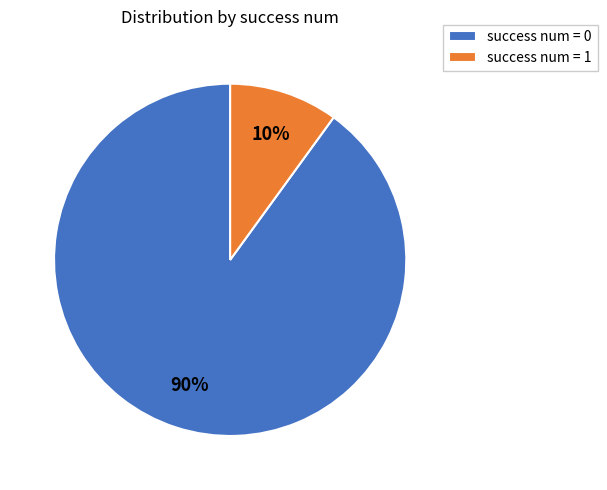

Is it true that success num = 1 is 3% of the pie?

False